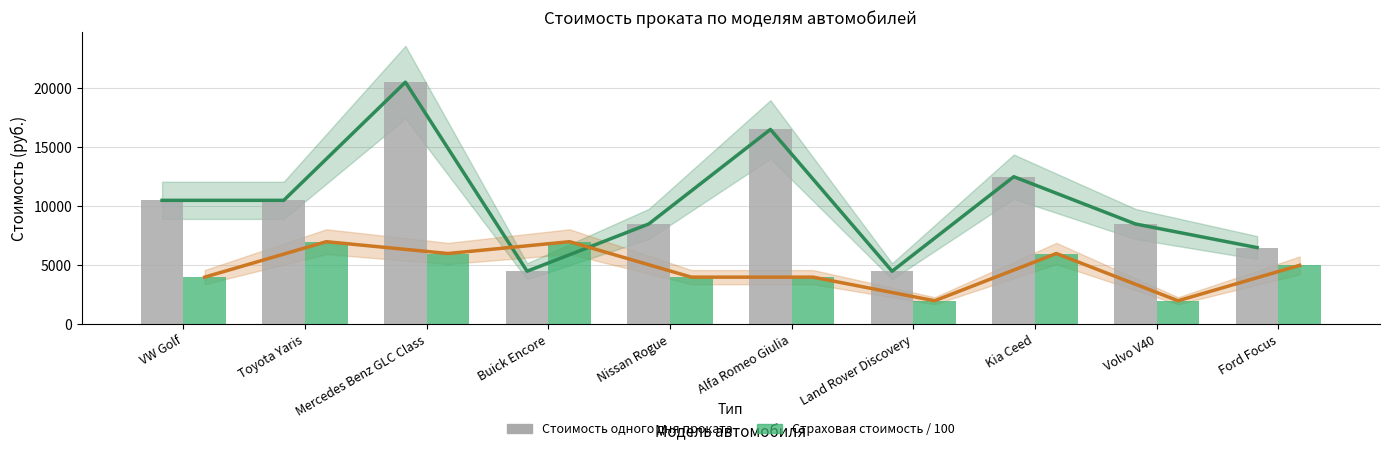

Which series has the largest total across all categories?

Стоимость одного дня проката